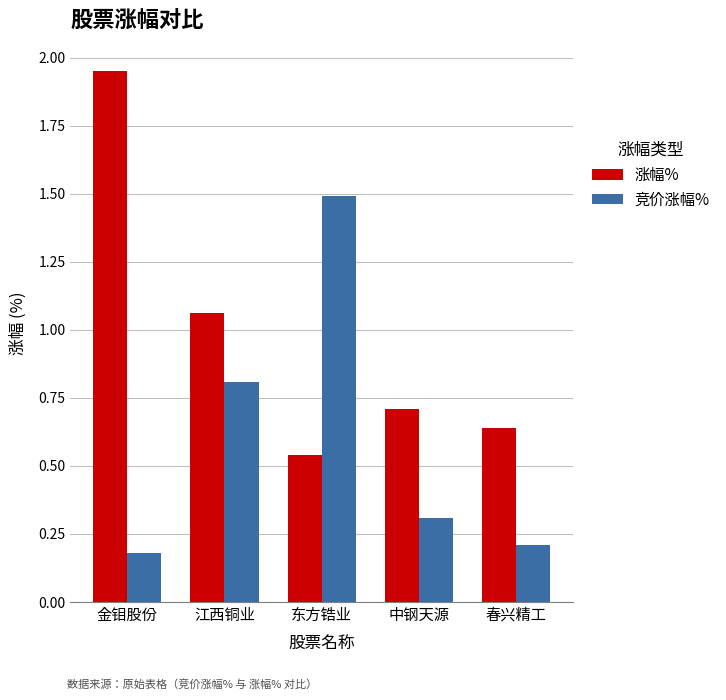

What is the difference between the highest and lowest values at 春兴精工?

0.4